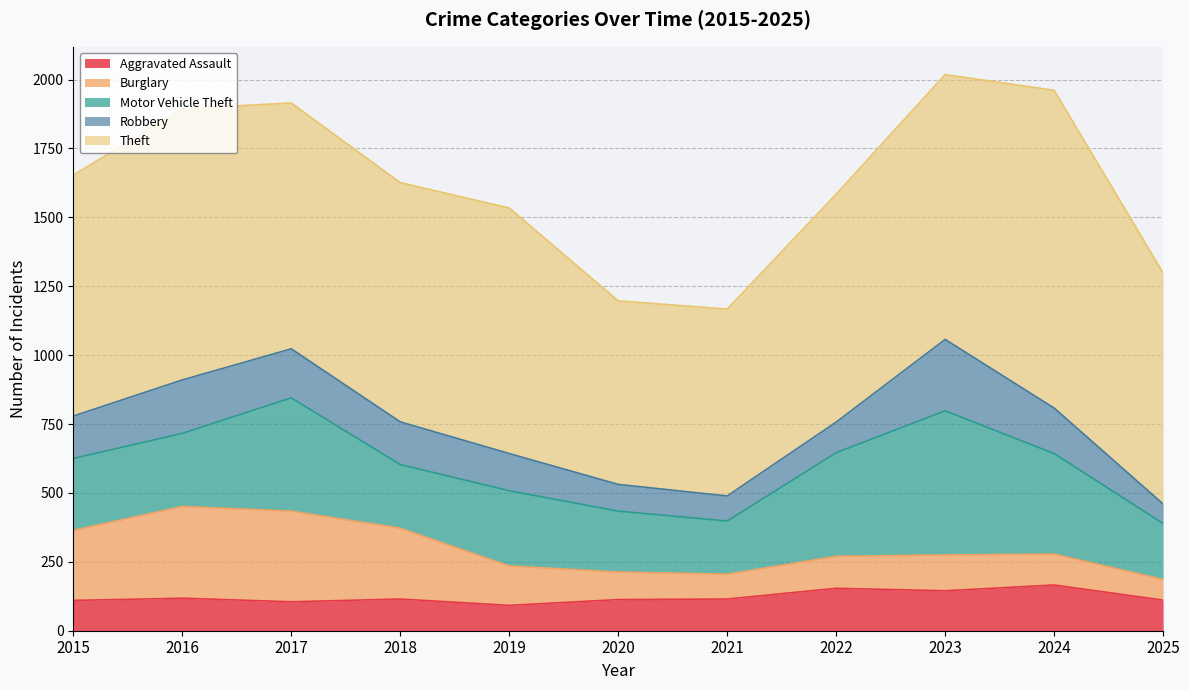

Rank the categories by Robbery value from highest to lowest.

2023, 2016, 2017, 2024, 2018, 2015, 2019, 2022, 2020, 2021, 2025